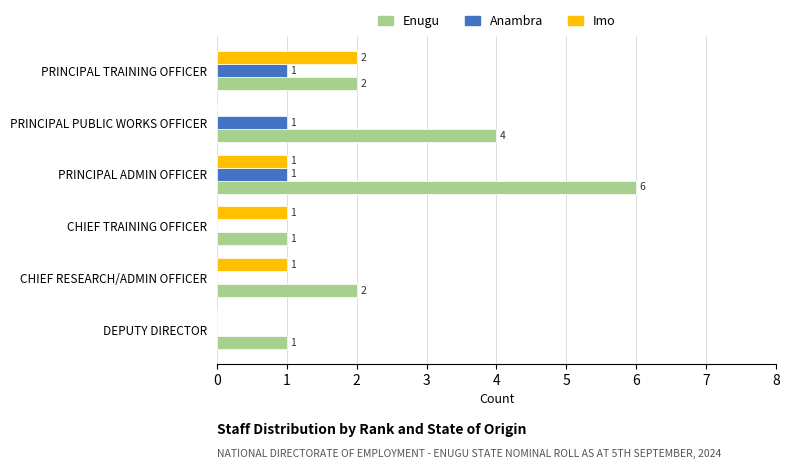

How many Imo values are between 0 and 1?

5